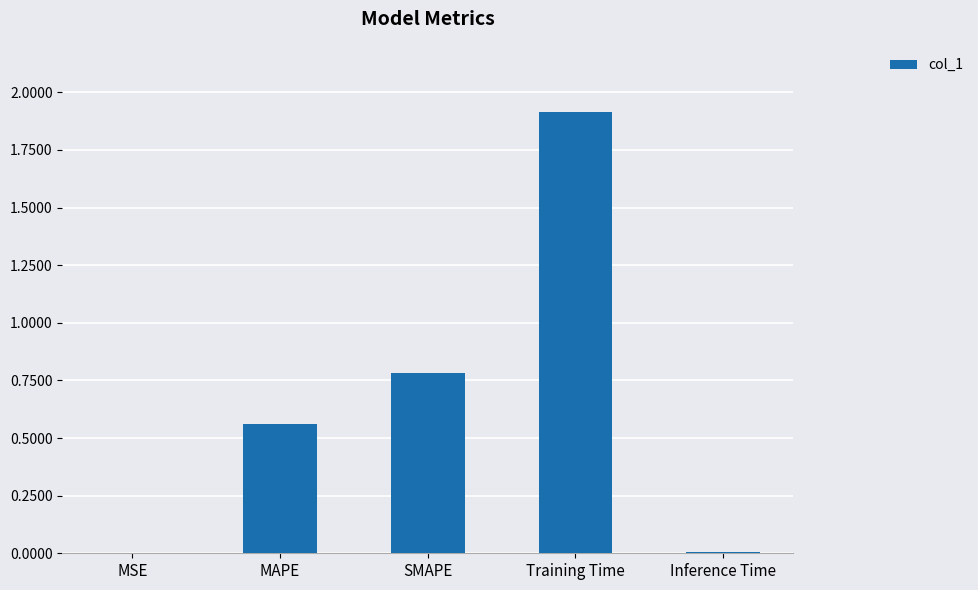

At which category does the chart reach its peak across all series?

Training Time